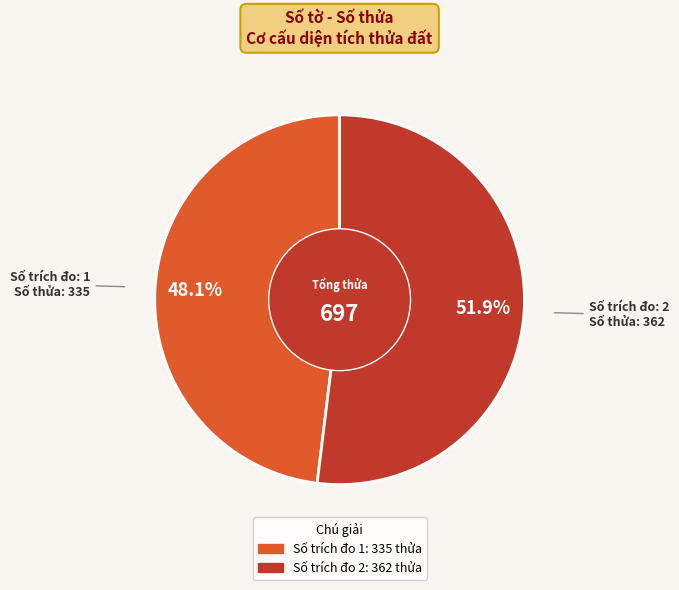

Is there any slice that represents more than half of the pie?

Yes